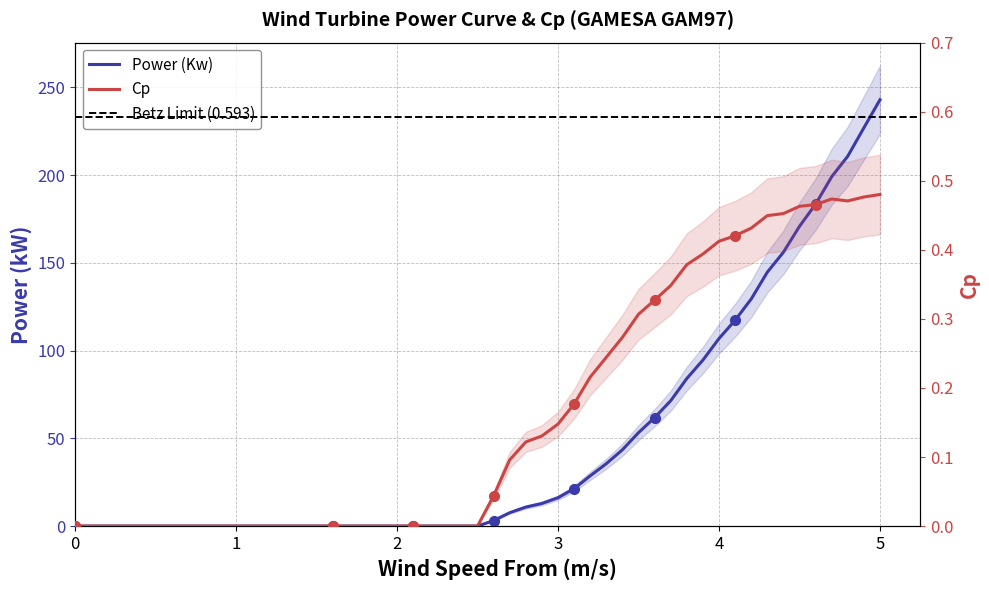

List the series in order of their peak value, highest first.

Power (Kw), Cp